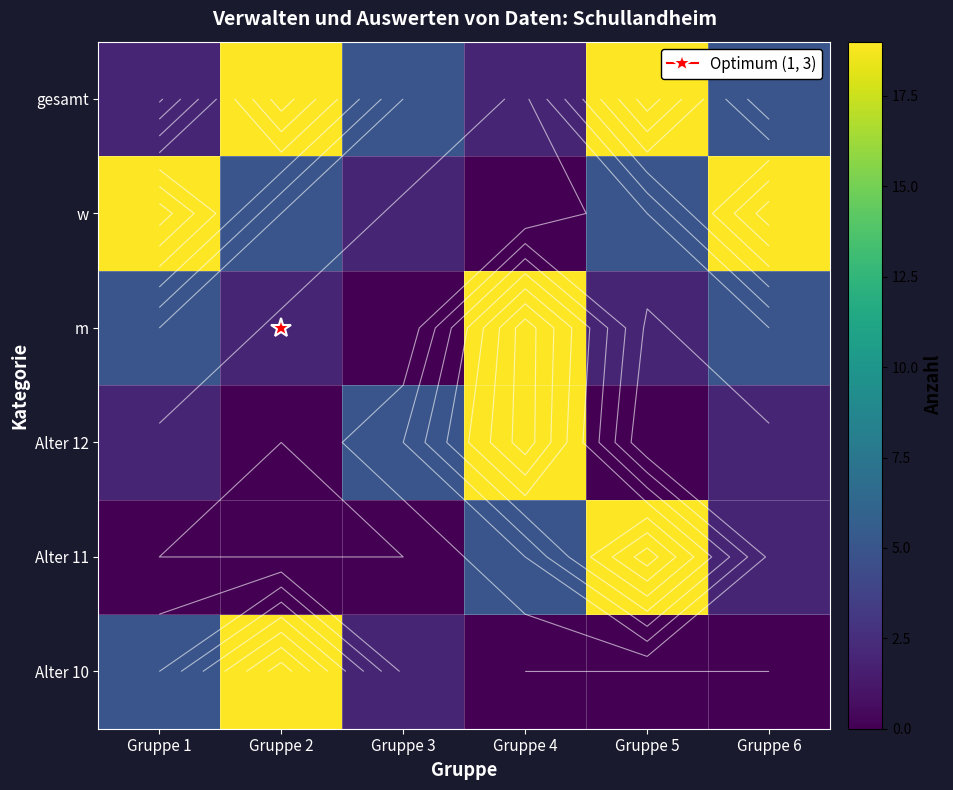

Is it true that m equals 3 at Gruppe 5?

False